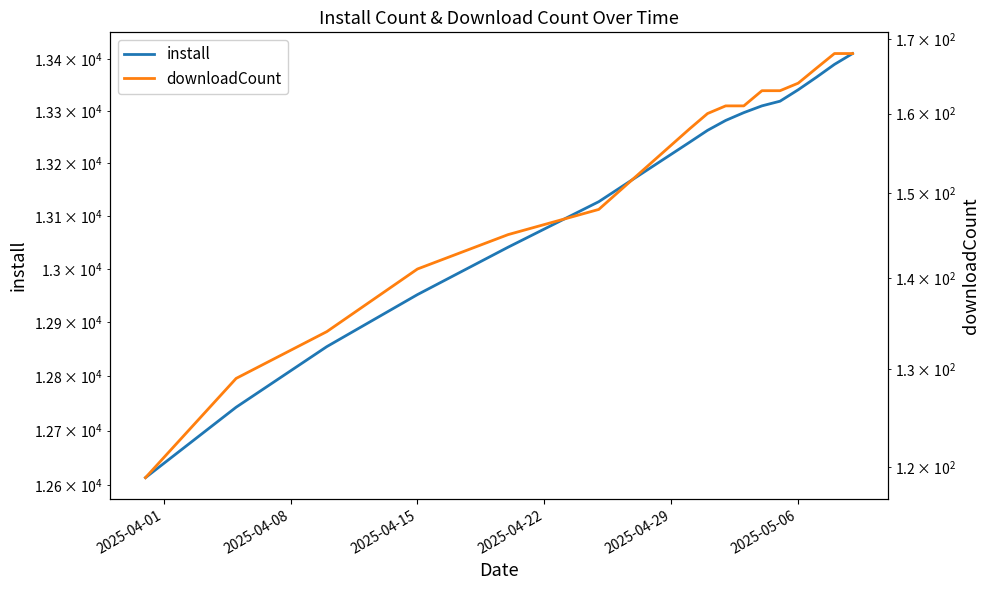

Reading right to left, what are all the values shown in this chart?

install: 13411	13390	13365	13341	13319	13310	13297	13282	13263	13240	13127	13041	12952	12855	12743	12614
downloadCount: 168	168	166	164	163	163	161	161	160	158	148	145	141	134	129	119